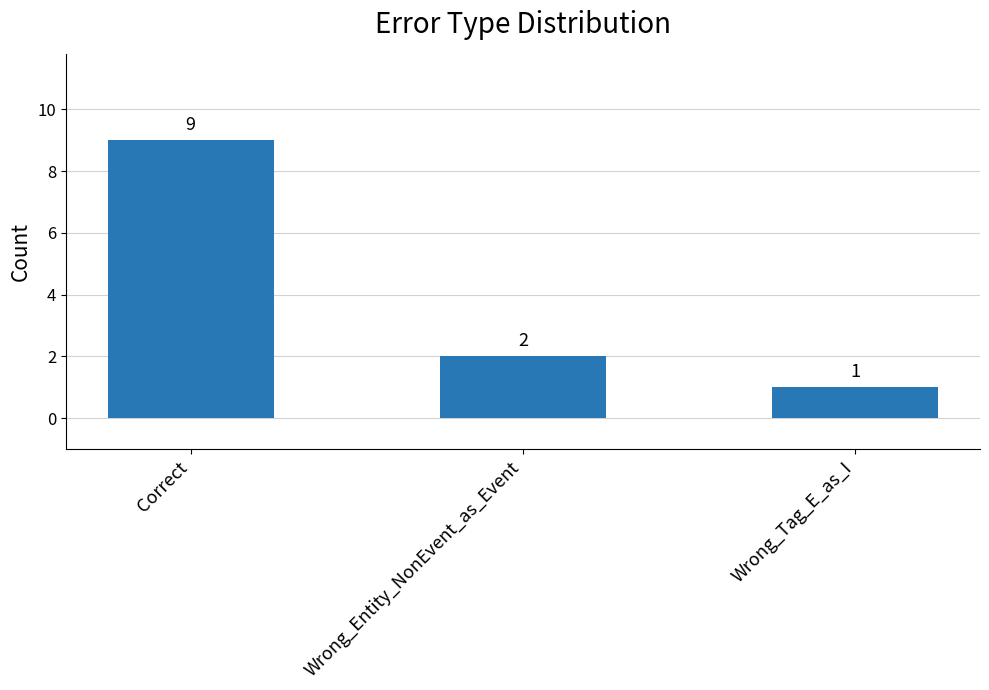

What position from the right is Correct?

3